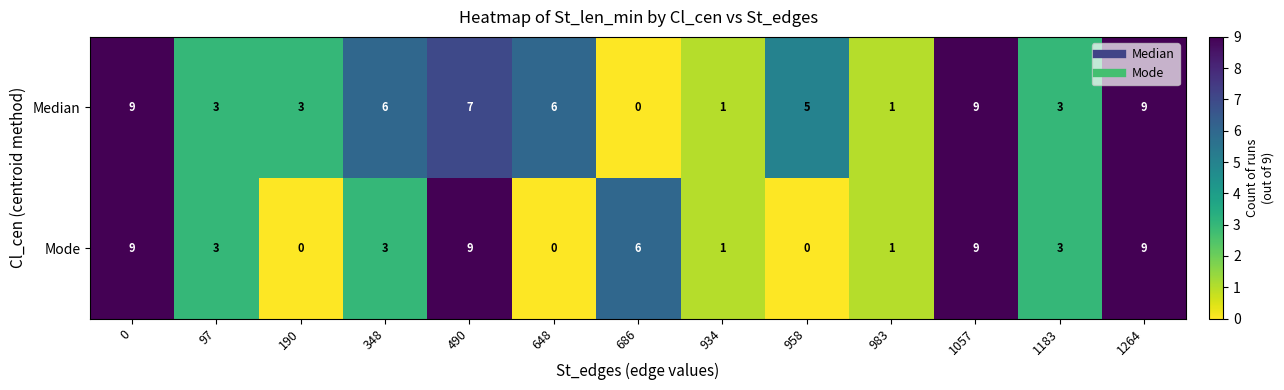

Which series has the largest total across all categories?

Median